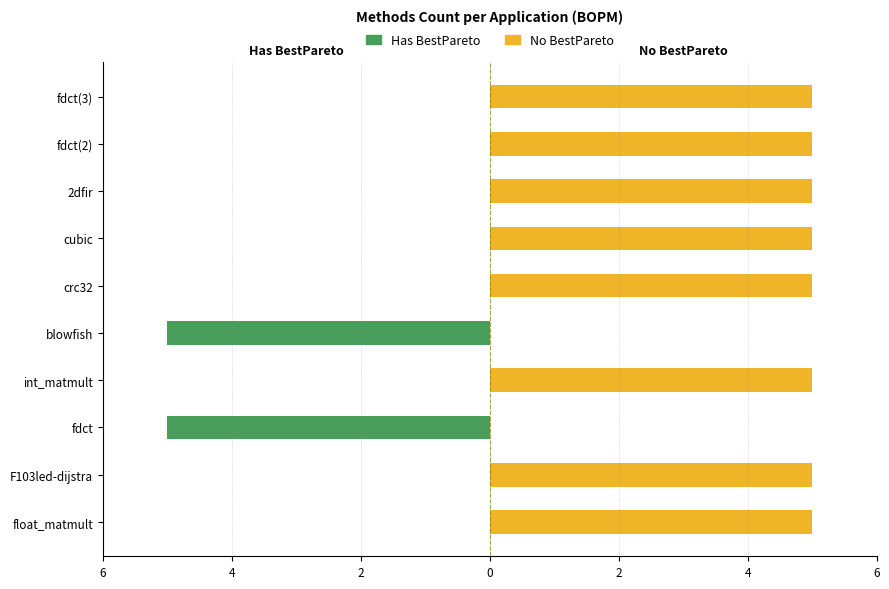

Is the value of No BestPareto at blowfish greater than the value of Has BestPareto at crc32?

No